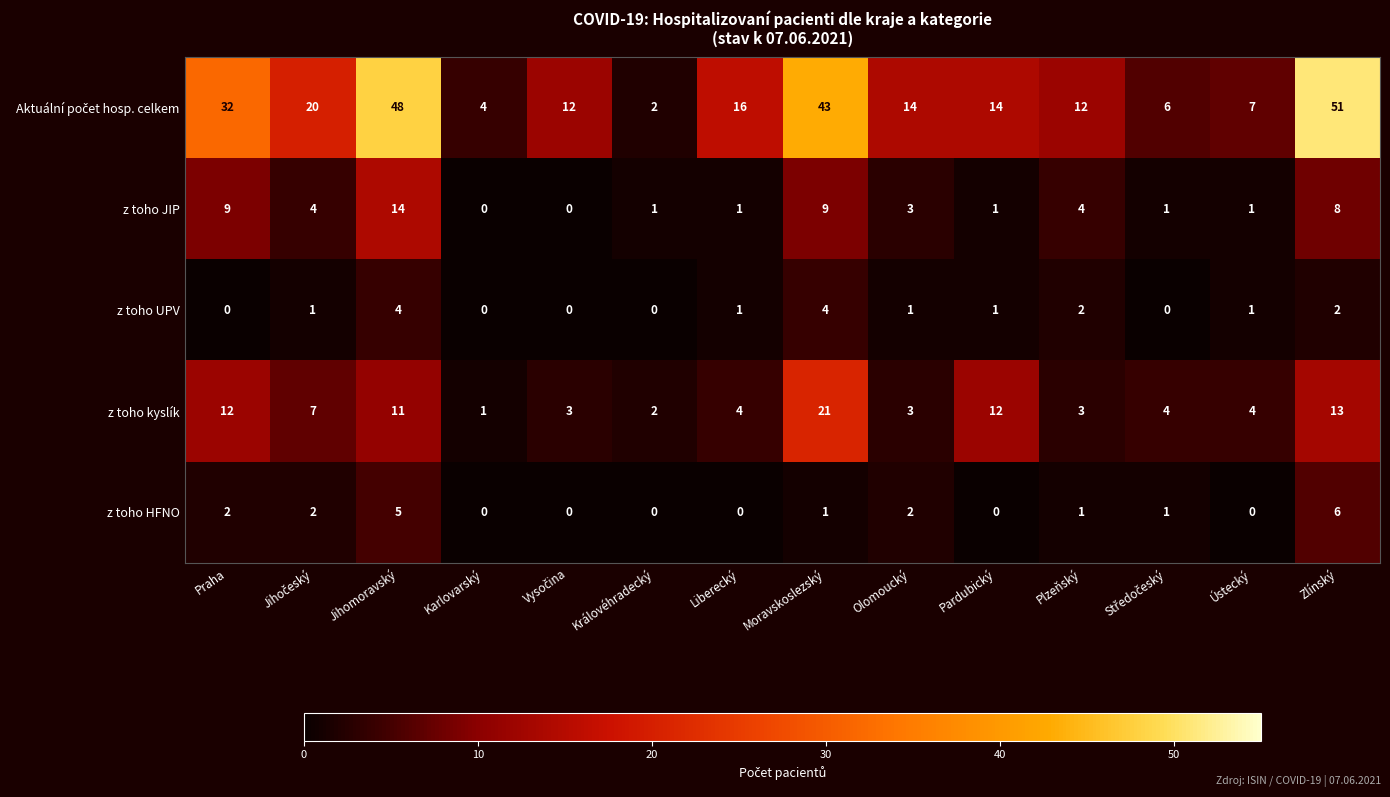

Is it true that z toho kyslík equals 21 at Moravskoslezský?

True